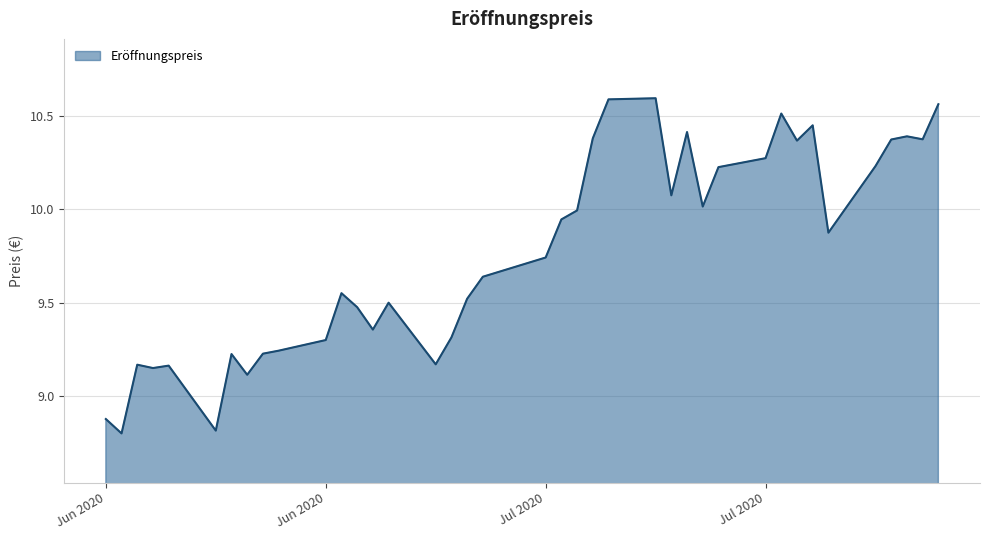

How many lines are shown in the chart?

1